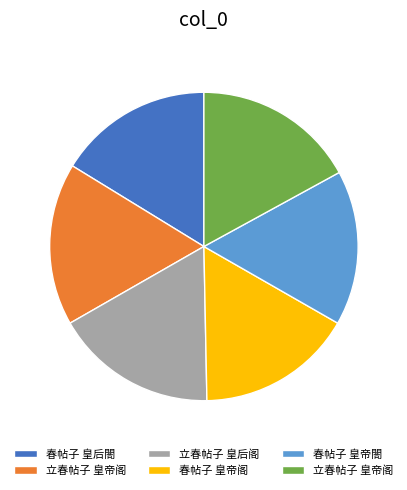

Is there a majority slice in this chart?

No